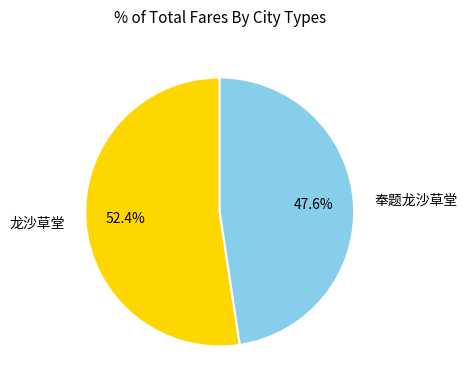

What percentage is the 奉题龙沙草堂 slice, to the nearest percent?

48%